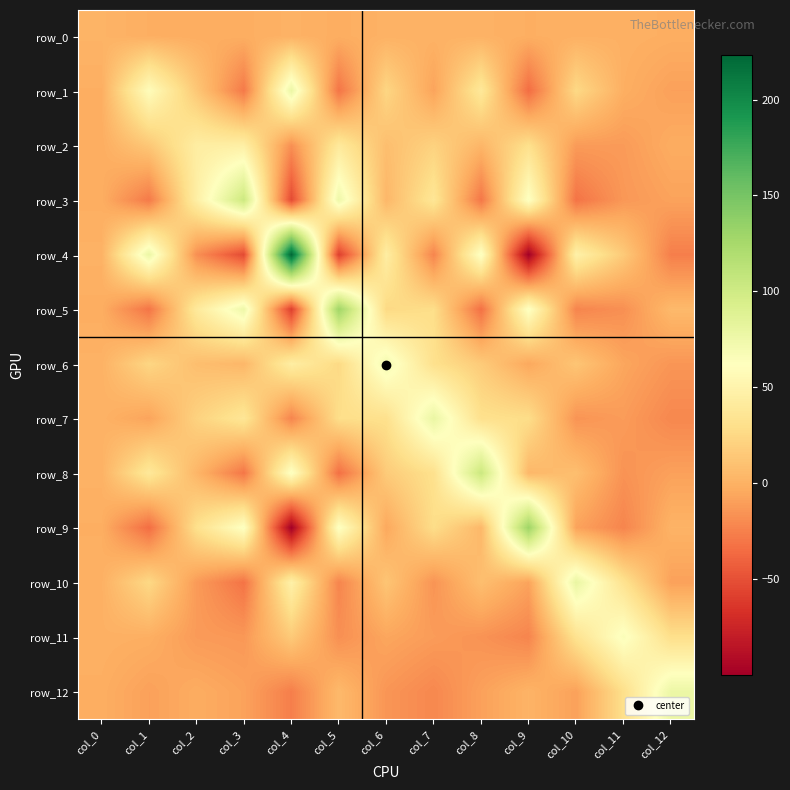

What is the average value of the row_6 series?

16.3